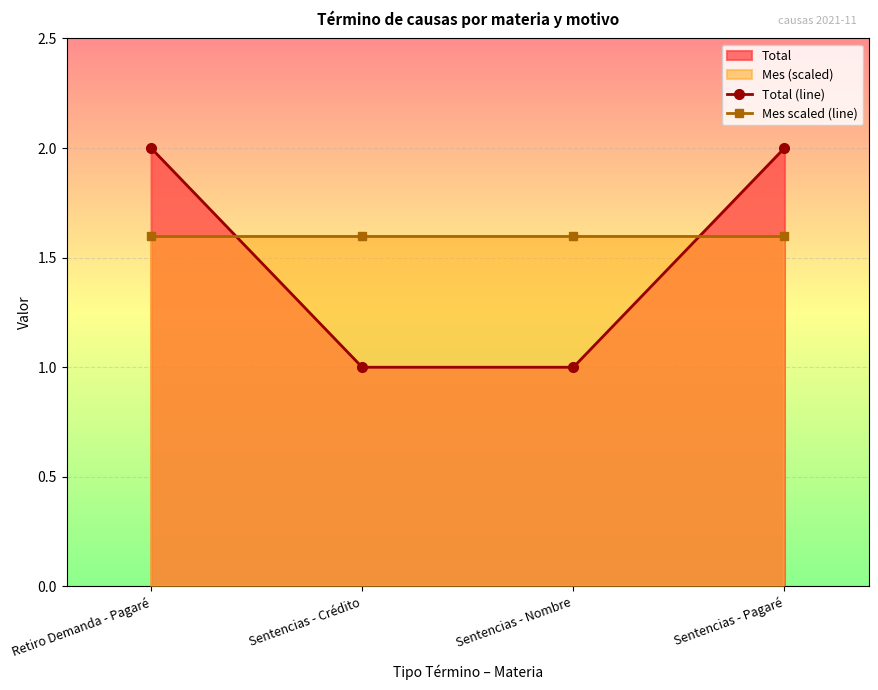

Which series has the widest spread of values?

Total (line)